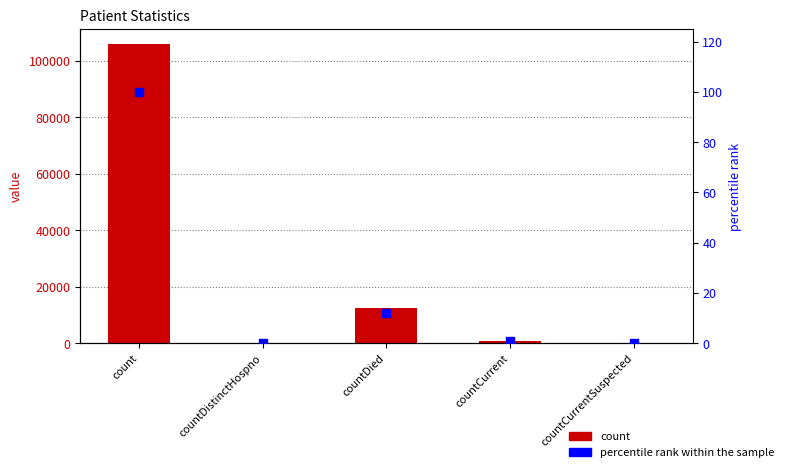

What are all the series names shown in the legend?

count, percentile rank within the sample